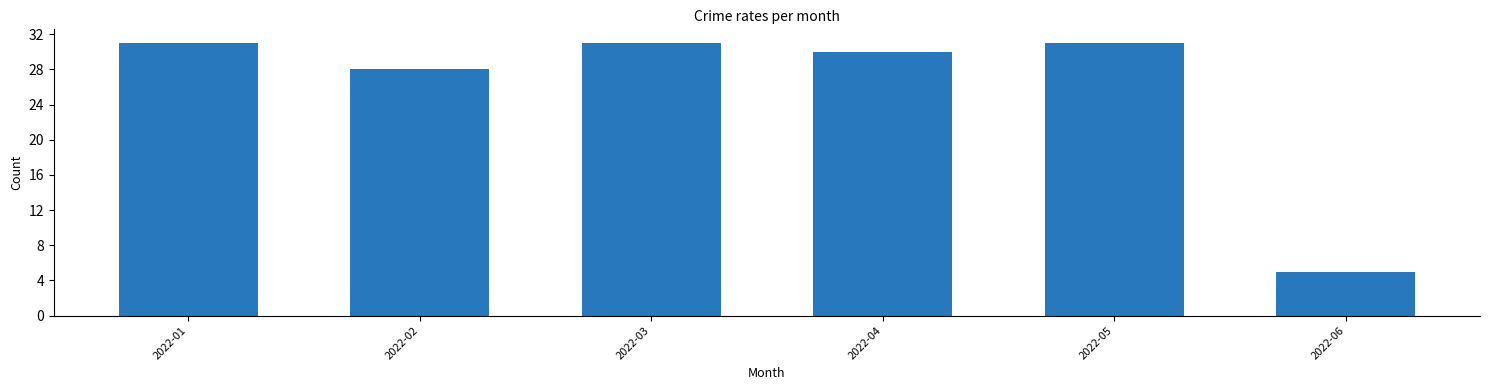

Are the bars horizontal?

No